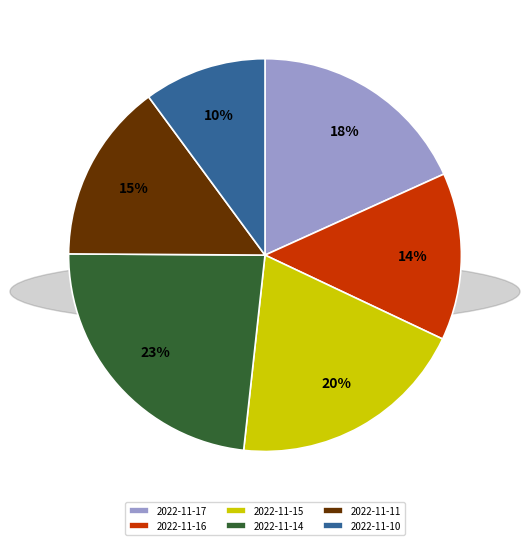

What percentage is the 2022-11-10 slice, to the nearest percent?

10%